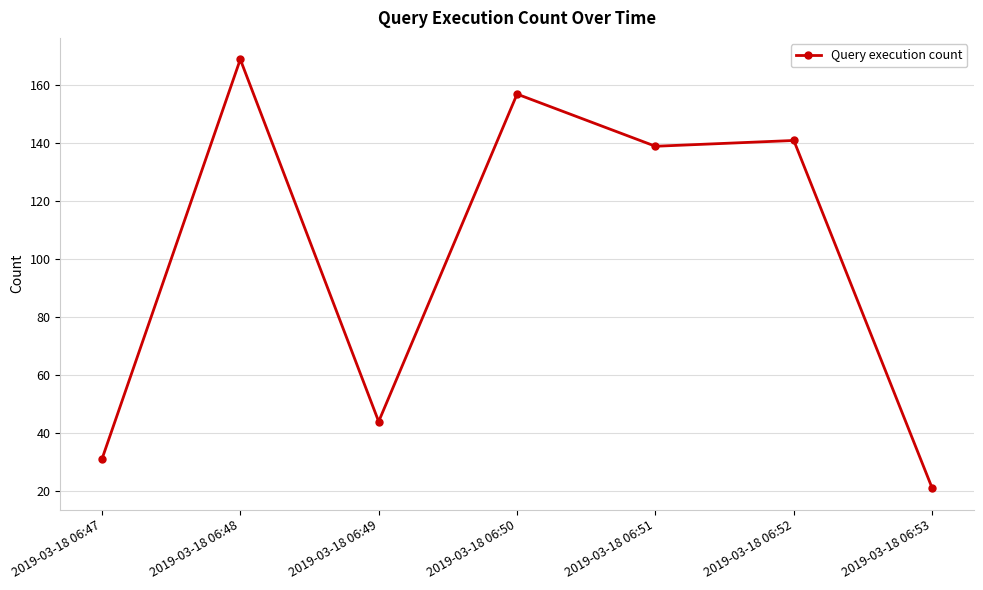

Reading right to left, extract all data points from this chart.

2019-03-18 06:53=21	2019-03-18 06:52=141	2019-03-18 06:51=139	2019-03-18 06:50=157	2019-03-18 06:49=44	2019-03-18 06:48=169	2019-03-18 06:47=31